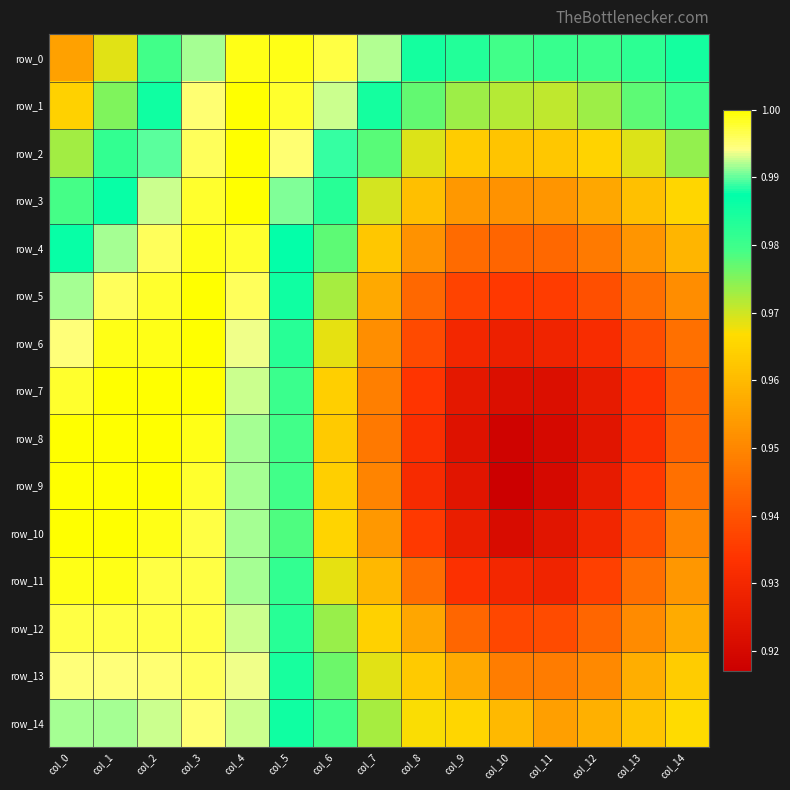

What is the smallest value displayed?

0.9